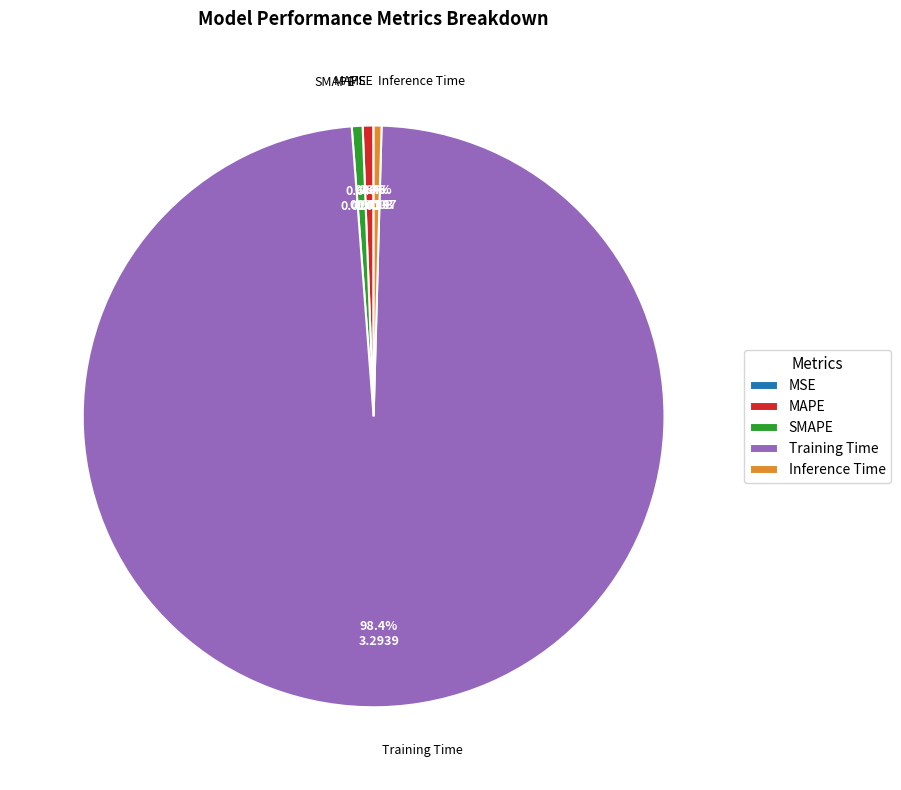

Which slice represents more than half of the pie?

Training Time